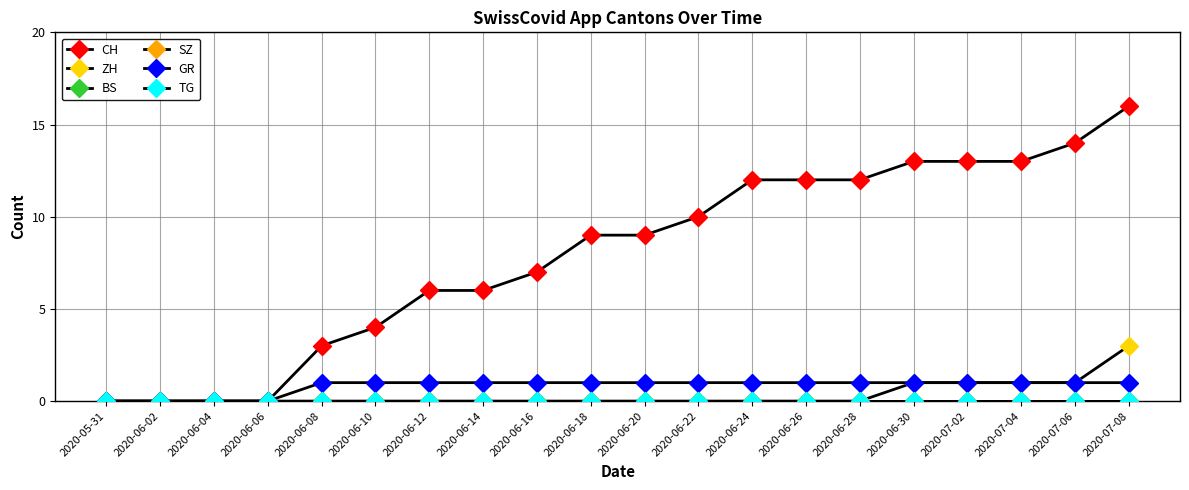

Is the value of CH at 2020-06-24 greater than the value of TG at 2020-06-04?

Yes